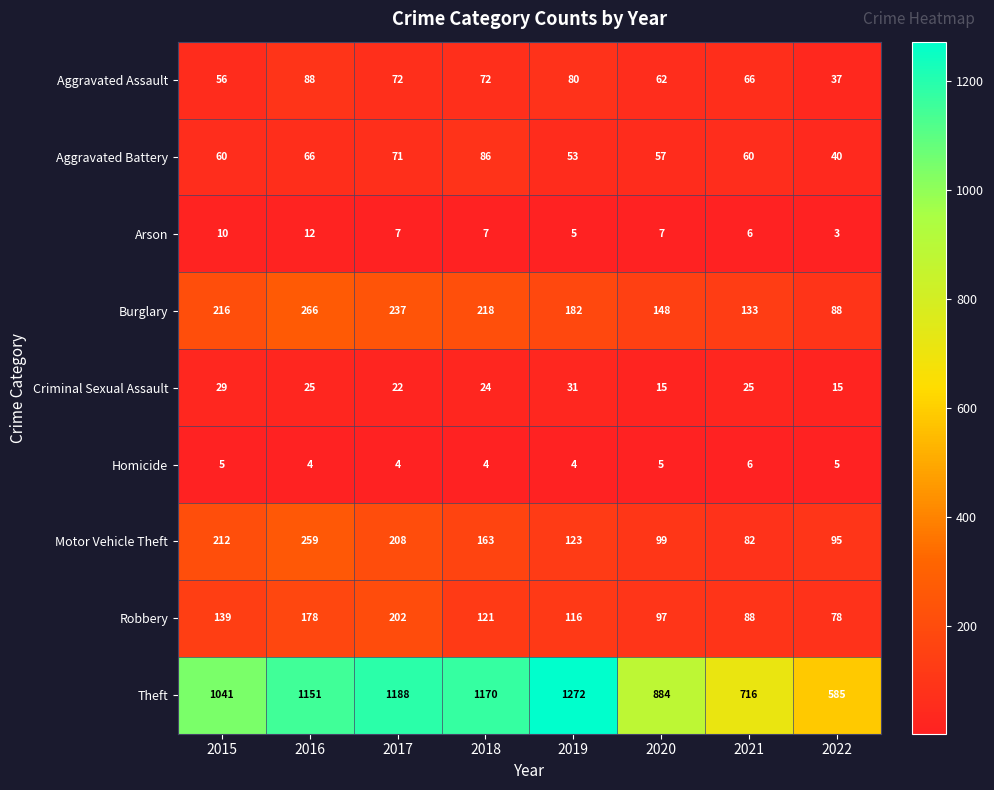

What is the difference between the highest and lowest values at 2020?

879